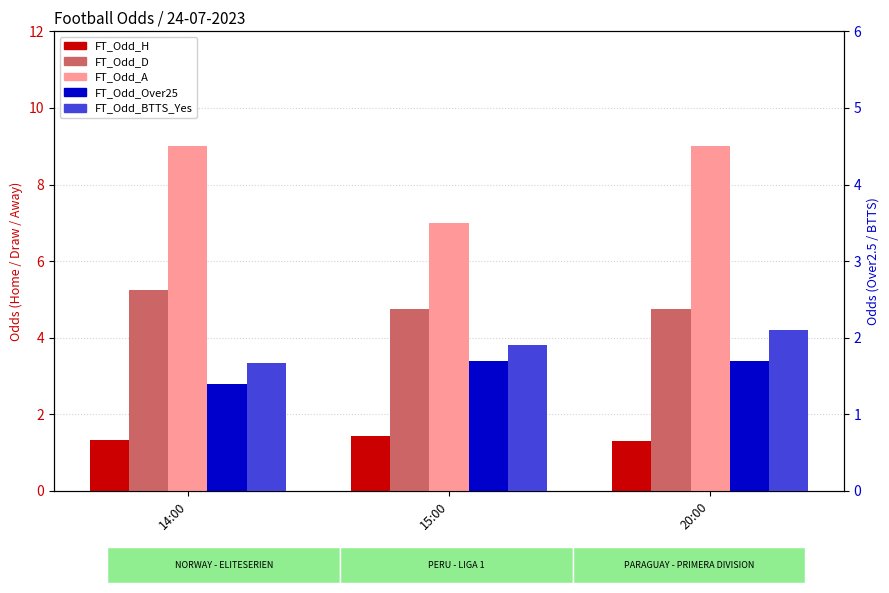

How many bars are there in each group?

5